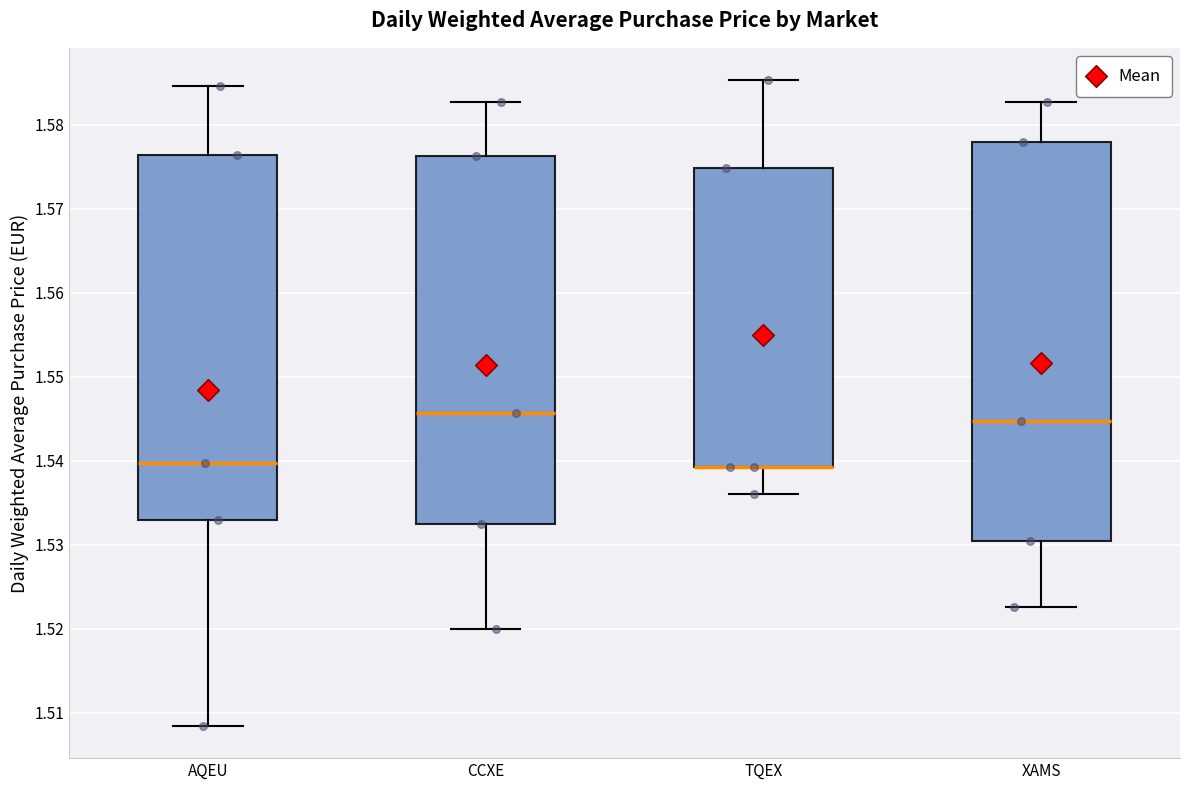

Where is the upper edge of the box for TQEX on the y-axis? The values are not printed on the chart, so give them approximately, as read against the axis.

1.575